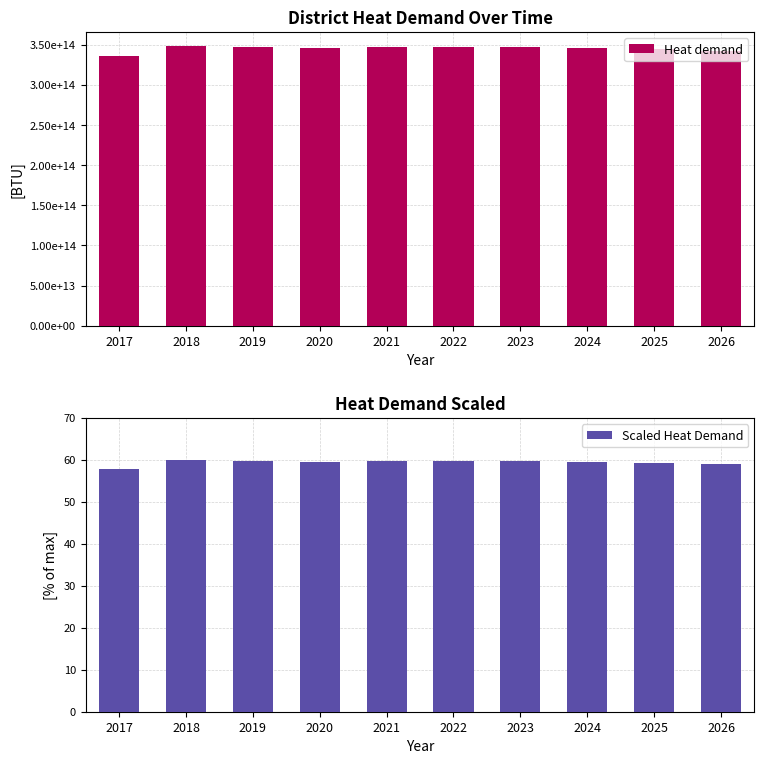

The Scaled Heat Demand series shows 40.9 at 2026. True or false?

False